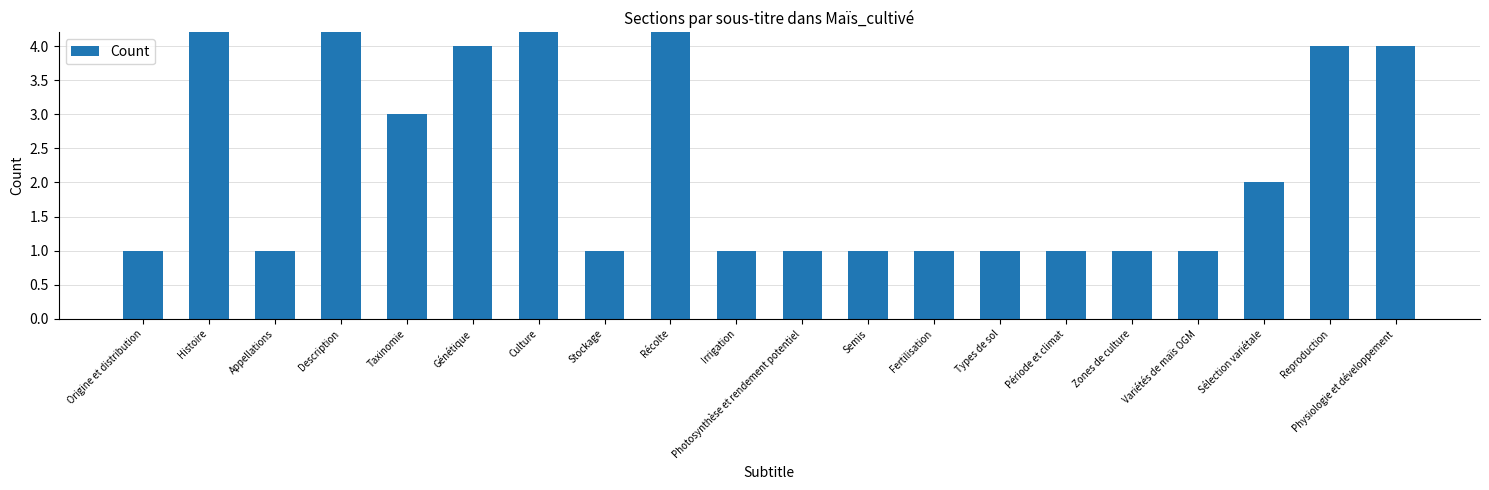

What is the ratio of the value at Taxinomie to the value at Semis?

3.0